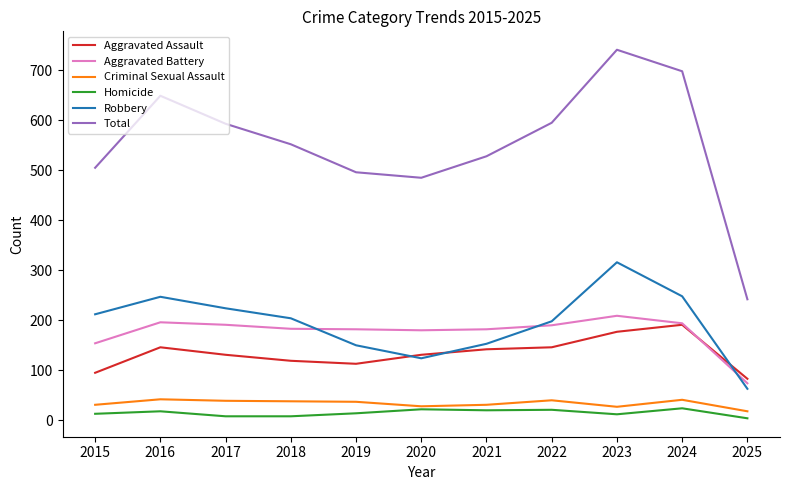

What is the maximum value for Aggravated Battery?

209